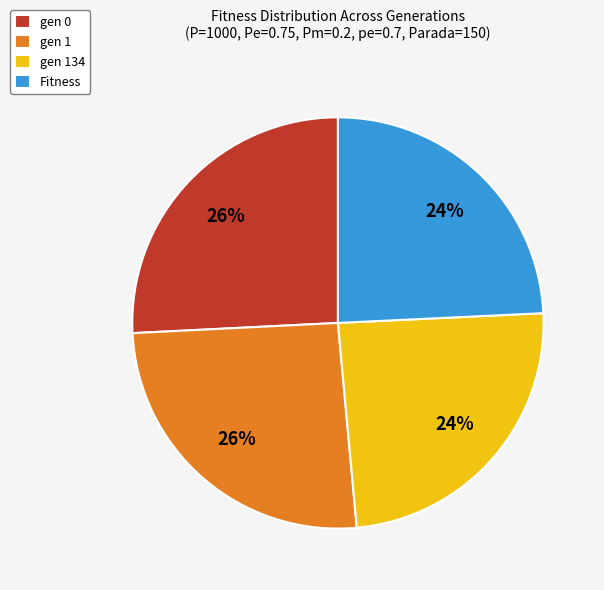

The gen 0 slice represents 14% of the pie. True or false?

False